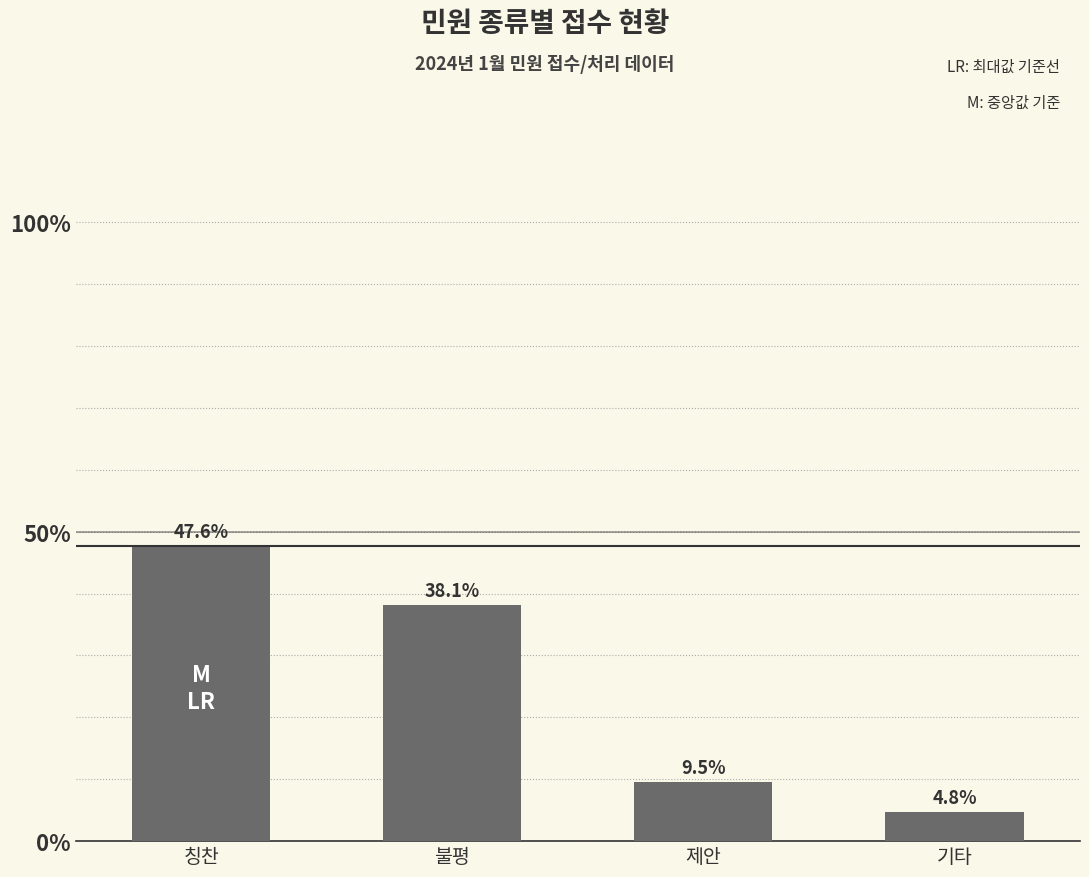

Are the bars horizontal?

No